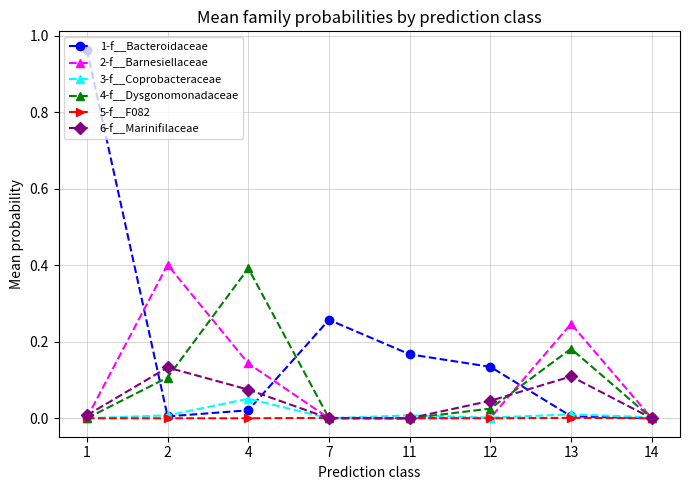

Which series has the largest total across all categories?

1-f__Bacteroidaceae